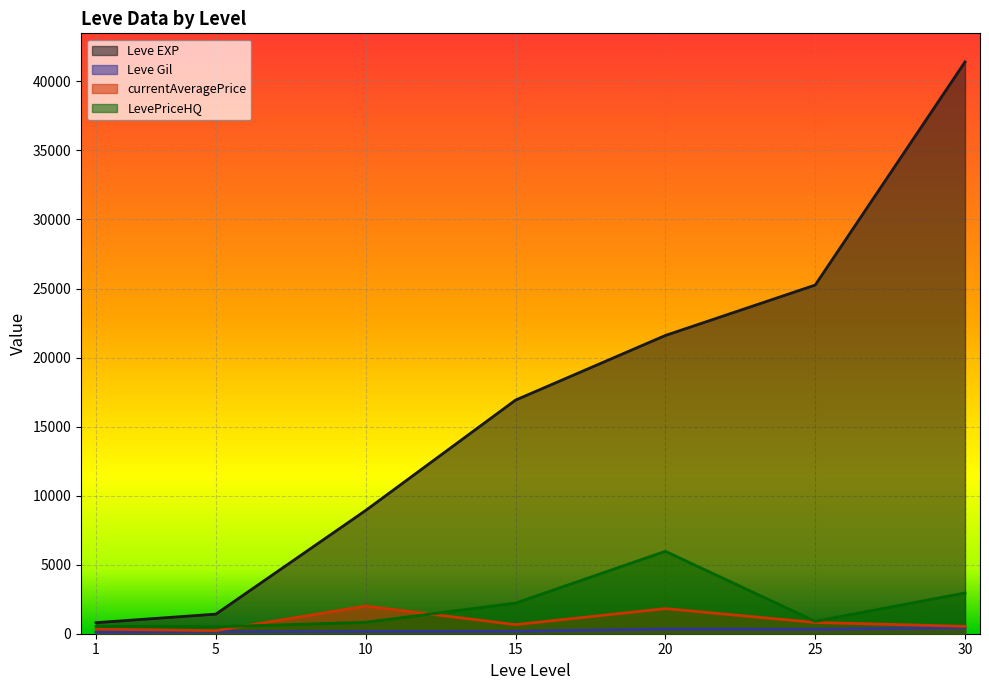

What is the total value across all series at 25?

27289